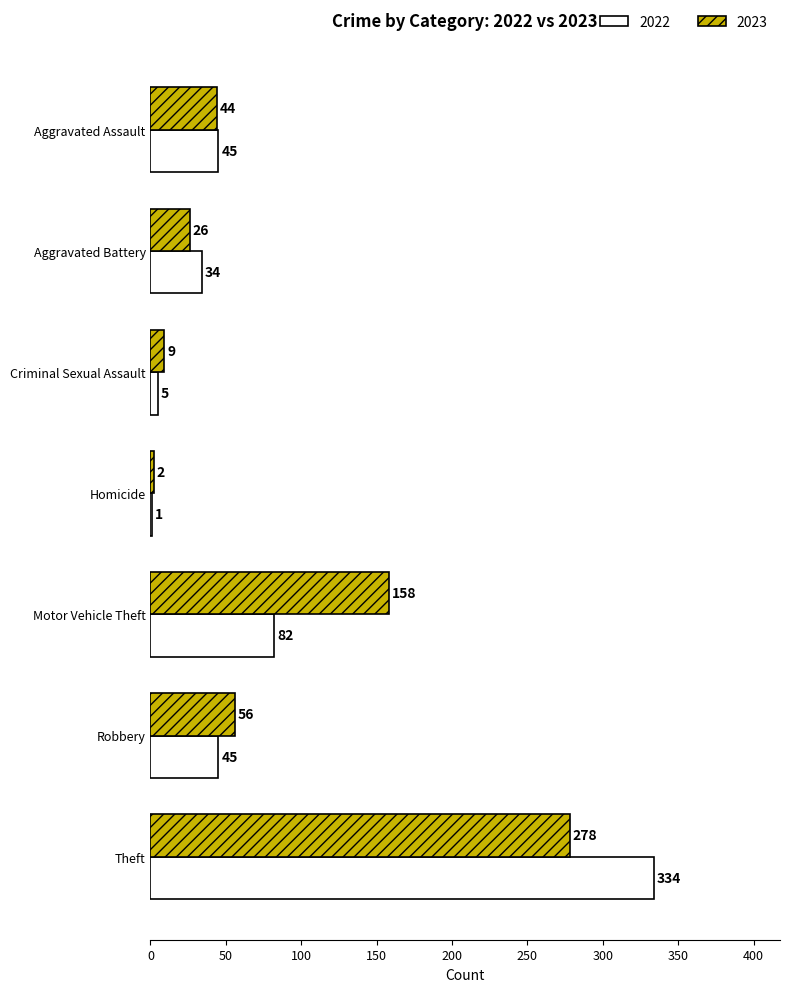

Which category has the highest value across all series?

Theft